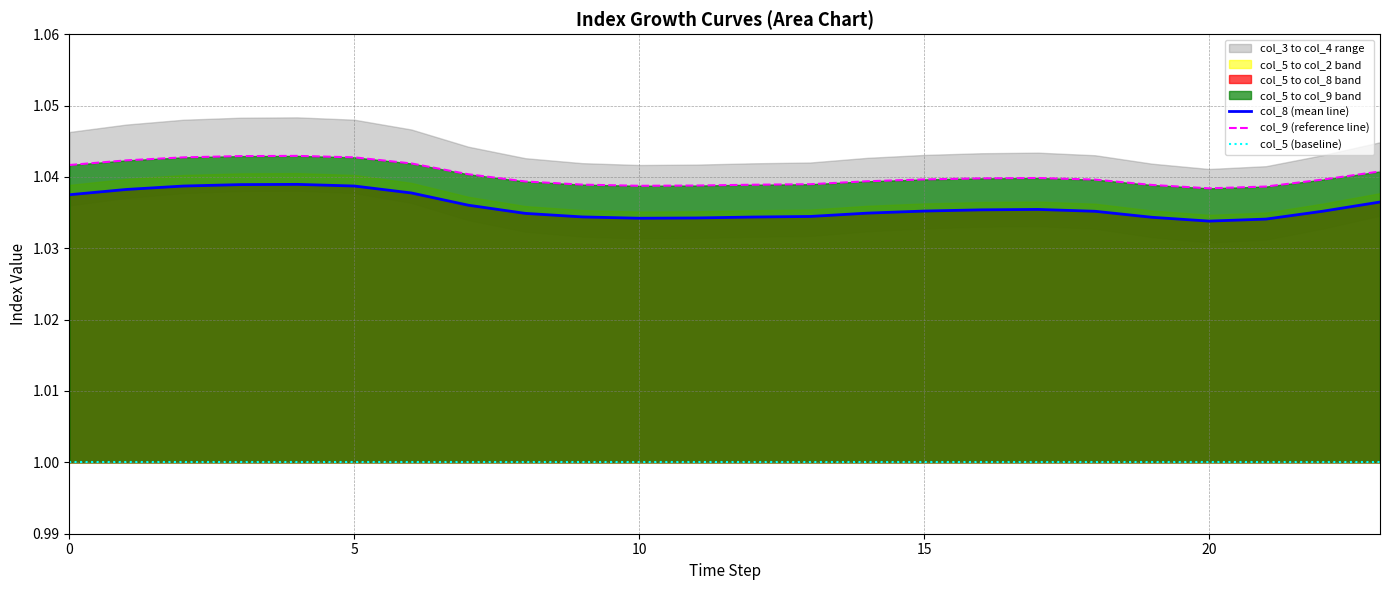

The value of col_5 (baseline) at 6 is 1.0. True or false?

True